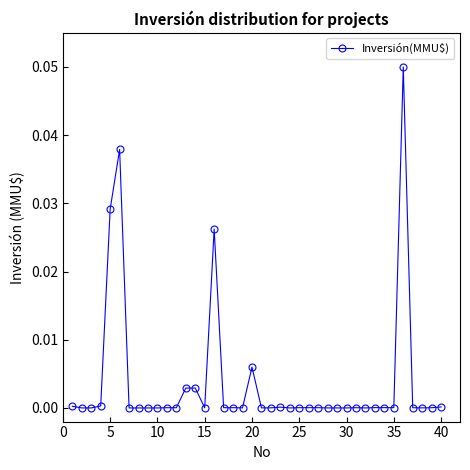

True or false: there are more than 1 points higher than both neighbors.

True